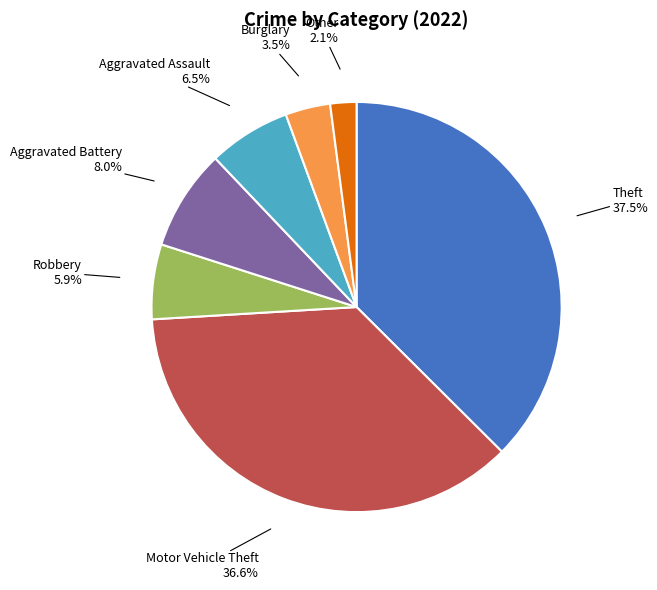

Is there a majority slice in this chart?

No